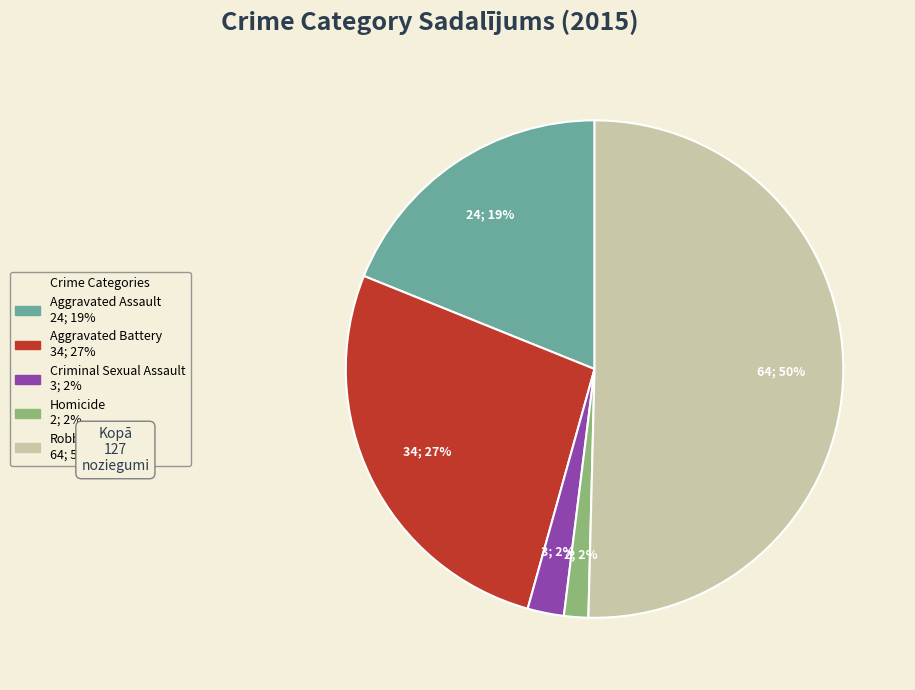

Between Criminal Sexual Assault and Aggravated Battery, which is larger?

Aggravated Battery